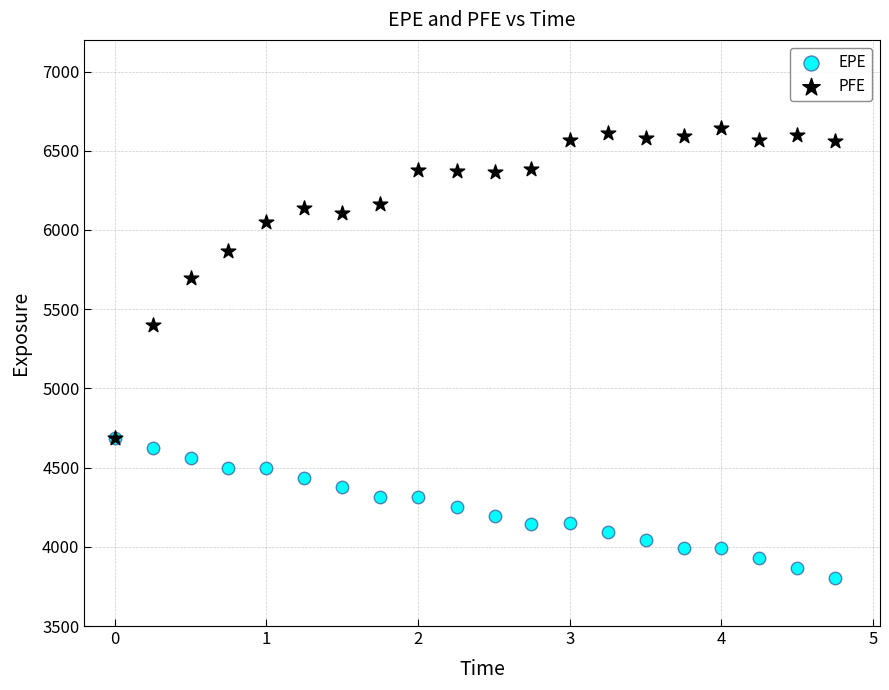

Across all series, what Y value is closest to 5225?

5399.2